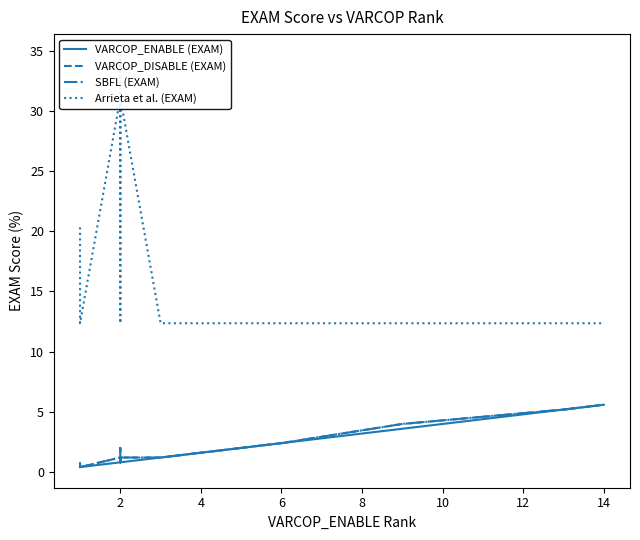

Which has a higher value, 12 or 2?

12